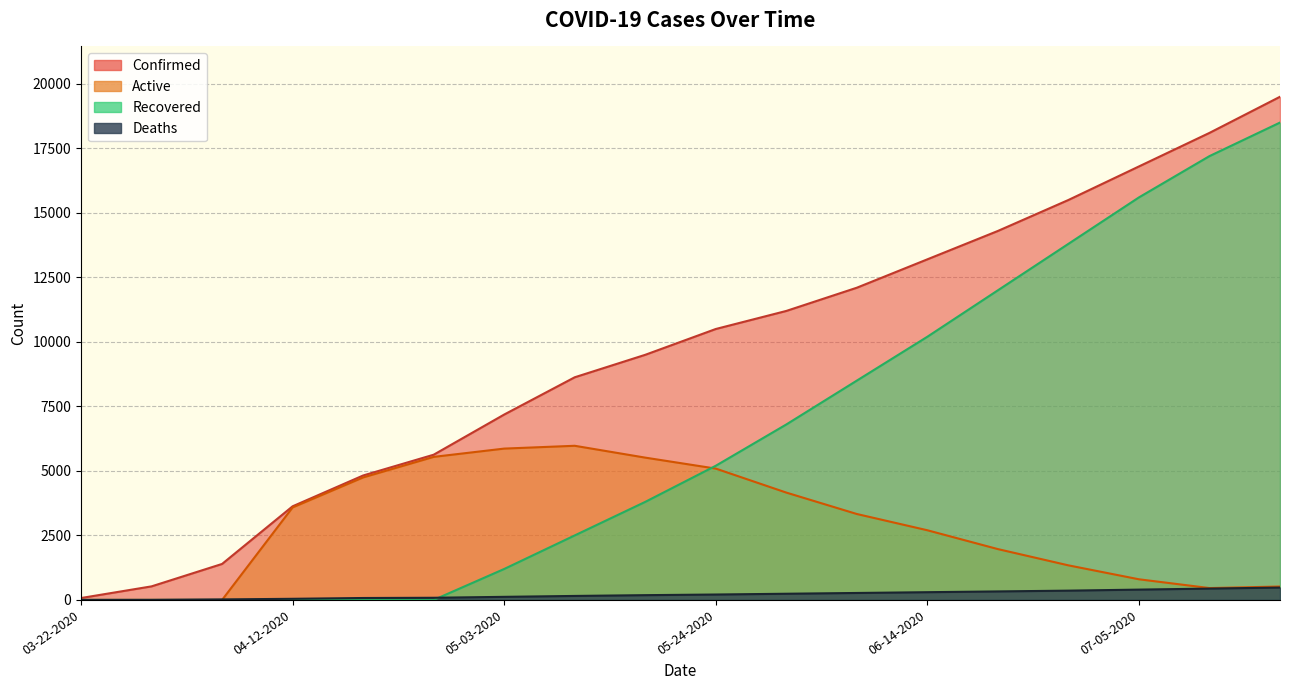

Where does the Confirmed series first go above 10500?

05-31-2020